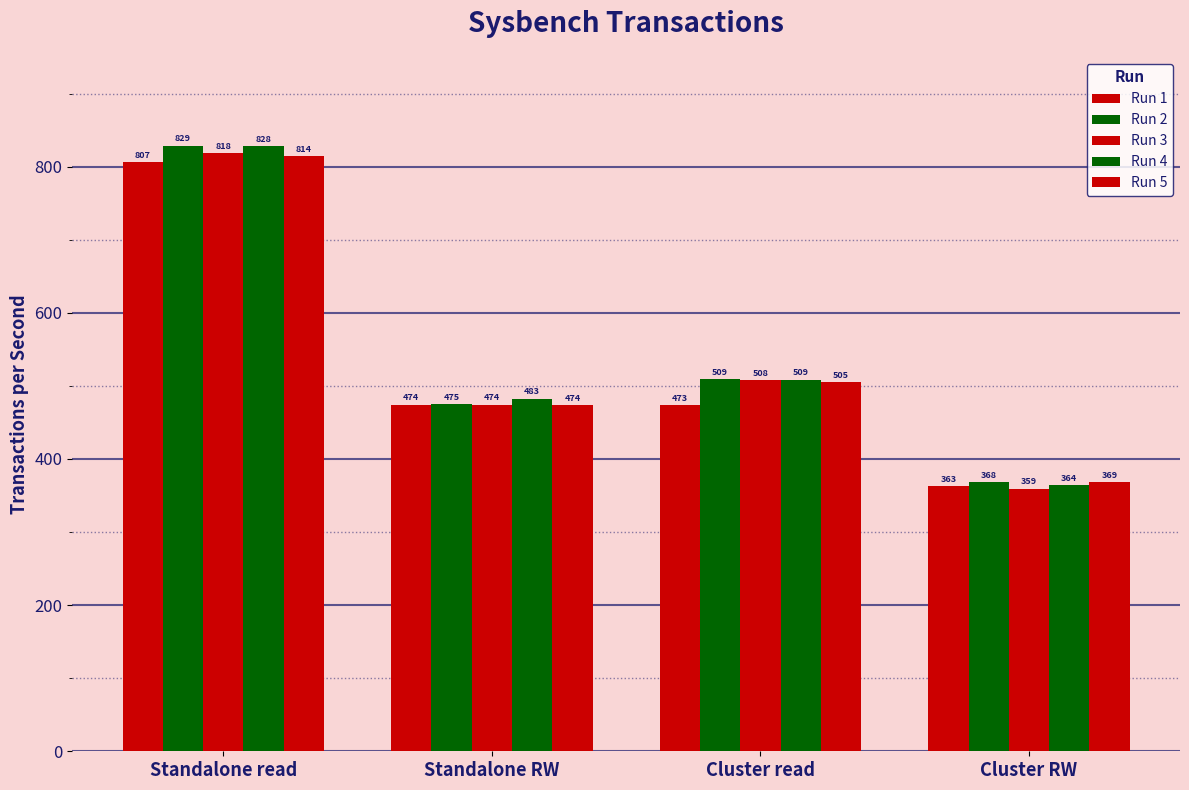

Rank the categories by Run 3 value from lowest to highest.

Cluster RW, Standalone RW, Cluster read, Standalone read